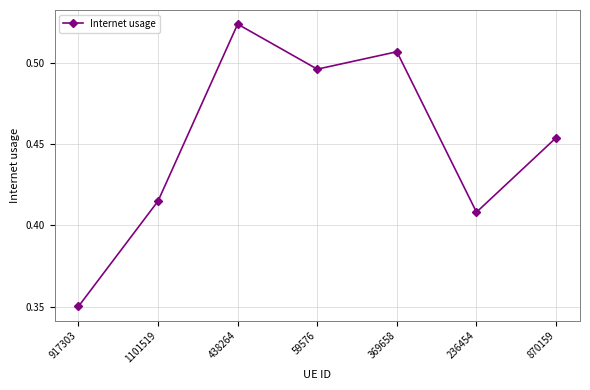

What is the difference between the maximum and minimum values?

0.2